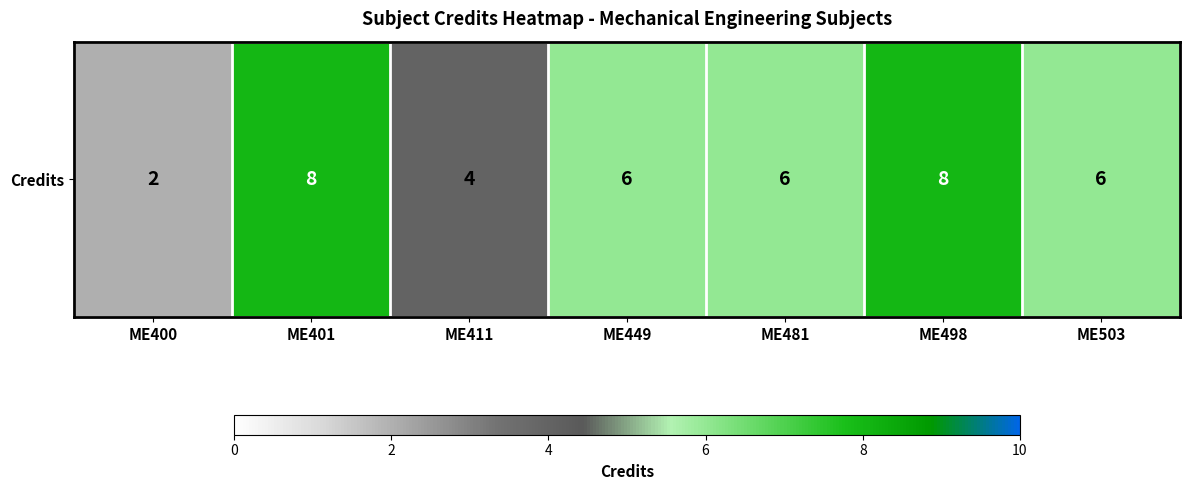

Is it true that the value at ME498 is 13?

False